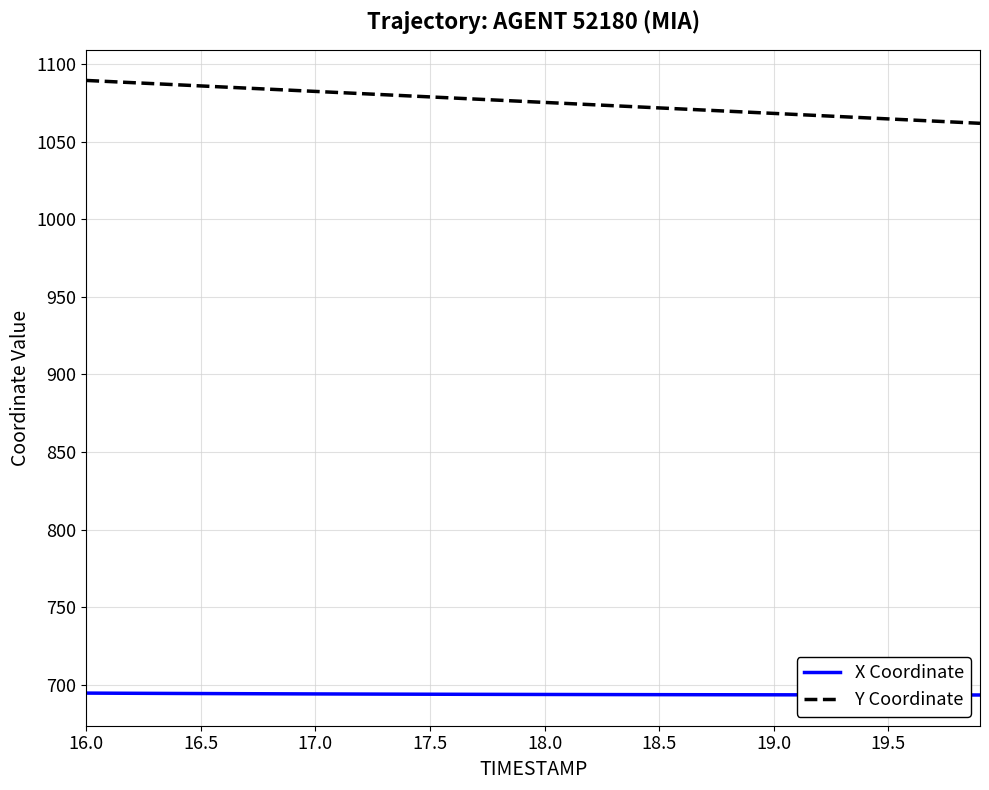

How many lines are shown in the chart?

2